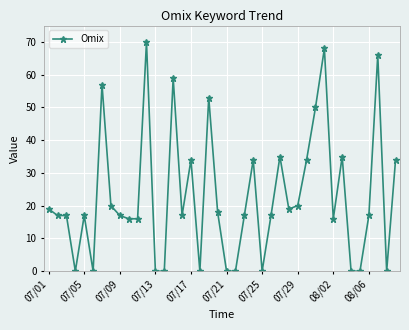

What is the difference between the maximum and minimum values?

70